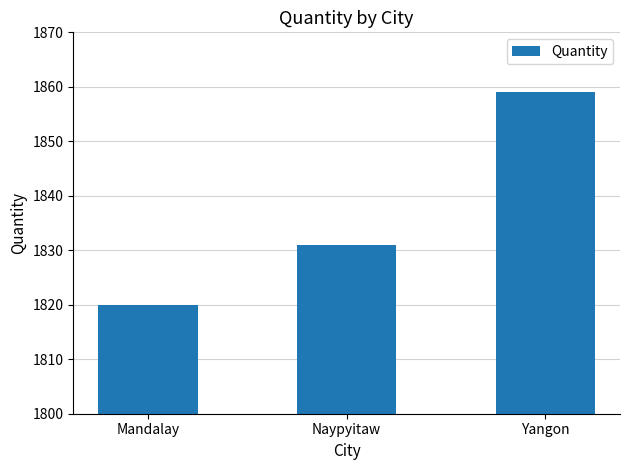

What is the label of the 2nd bar from the right?

Naypyitaw